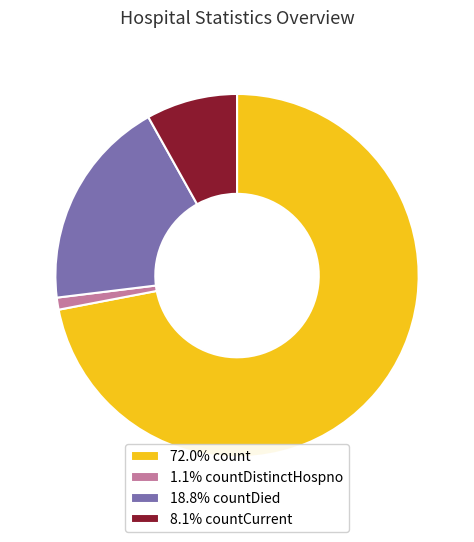

Is there a majority slice in this chart?

Yes